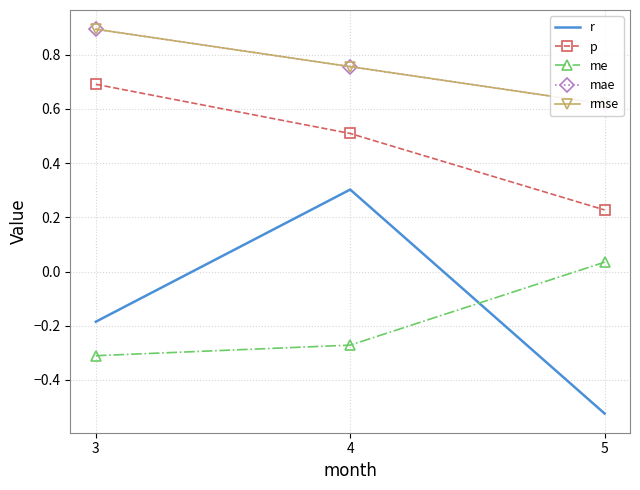

Reading left to right, list all the values displayed in this chart.

r: -0.2	0.3	-0.5
p: 0.7	0.5	0.2
me: -0.3	-0.3	0.0
mae: 0.9	0.8	0.6
rmse: 0.9	0.8	0.6